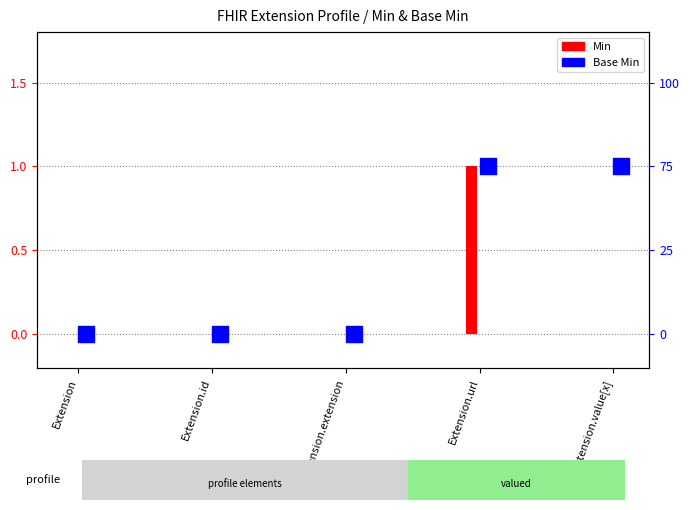

What is the change in value from Extension.extension to Extension.url?

+1